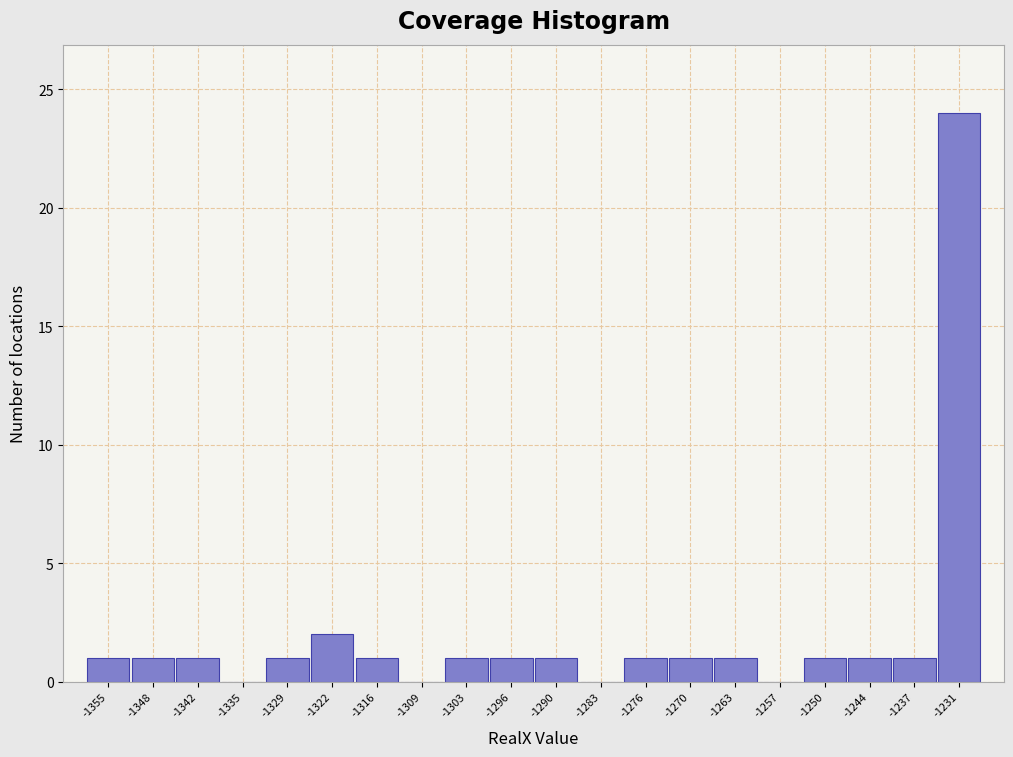

Reading left to right, list every bar in this chart as the range it spans on the x-axis followed by its height. Neither the bar edges nor the heights are printed on the chart, so give them approximately, as read against the axes.

-1358 to -1352: 1
-1352 to -1345: 1
-1345 to -1338: 1
-1338 to -1332: 0
-1332 to -1325: 1
-1325 to -1319: 2
-1319 to -1312: 1
-1312 to -1306: 0
-1306 to -1299: 1
-1299 to -1293: 1
-1293 to -1286: 1
-1286 to -1280: 0
-1280 to -1273: 1
-1273 to -1267: 1
-1267 to -1260: 1
-1260 to -1254: 0
-1254 to -1247: 1
-1247 to -1241: 1
-1241 to -1234: 1
-1234 to -1227: 24